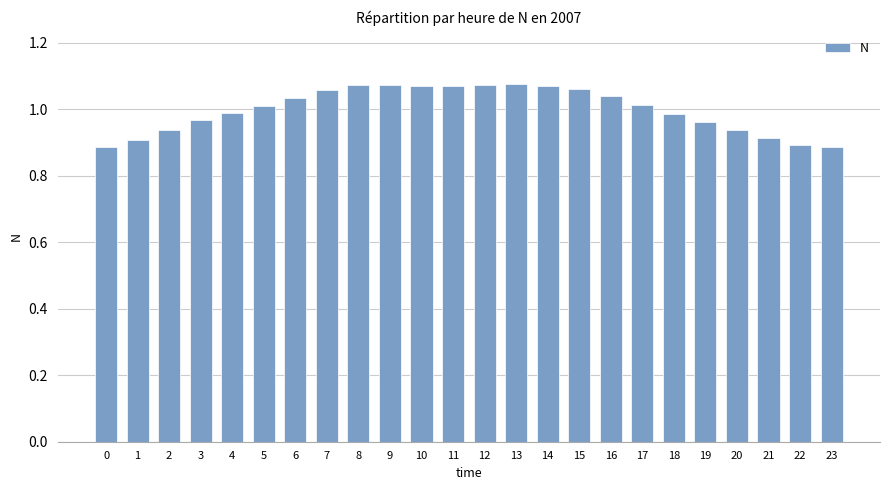

Between 10 and 20, which is larger?

10